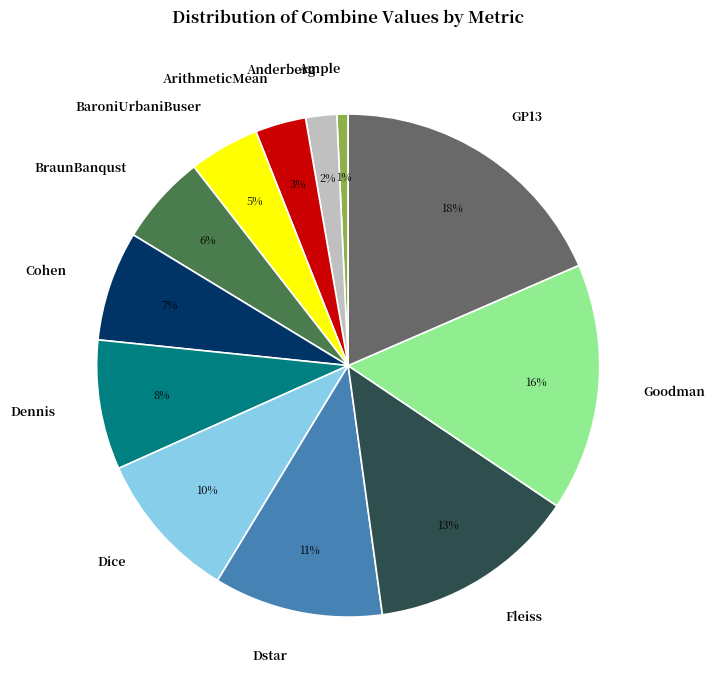

To the nearest percent, what is the combined percentage of Goodman and GP13?

34%